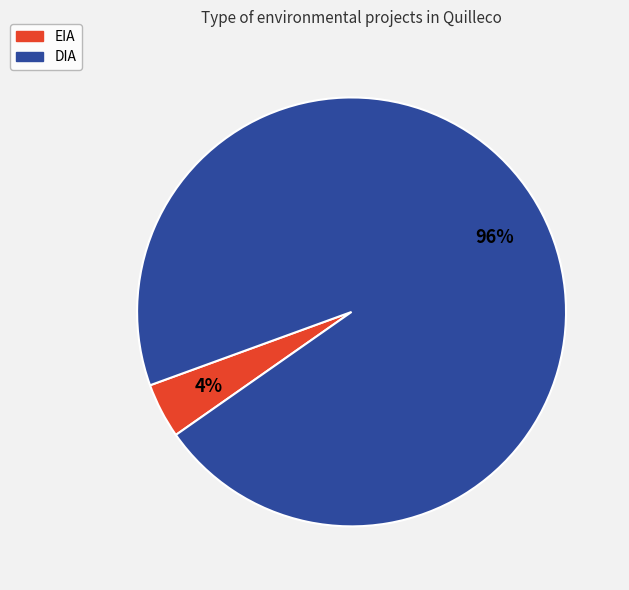

How many slices are in this pie chart?

2